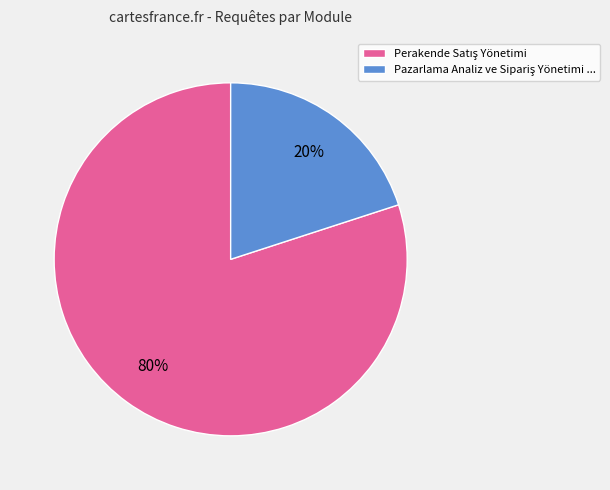

Count the number of slices in the pie.

2